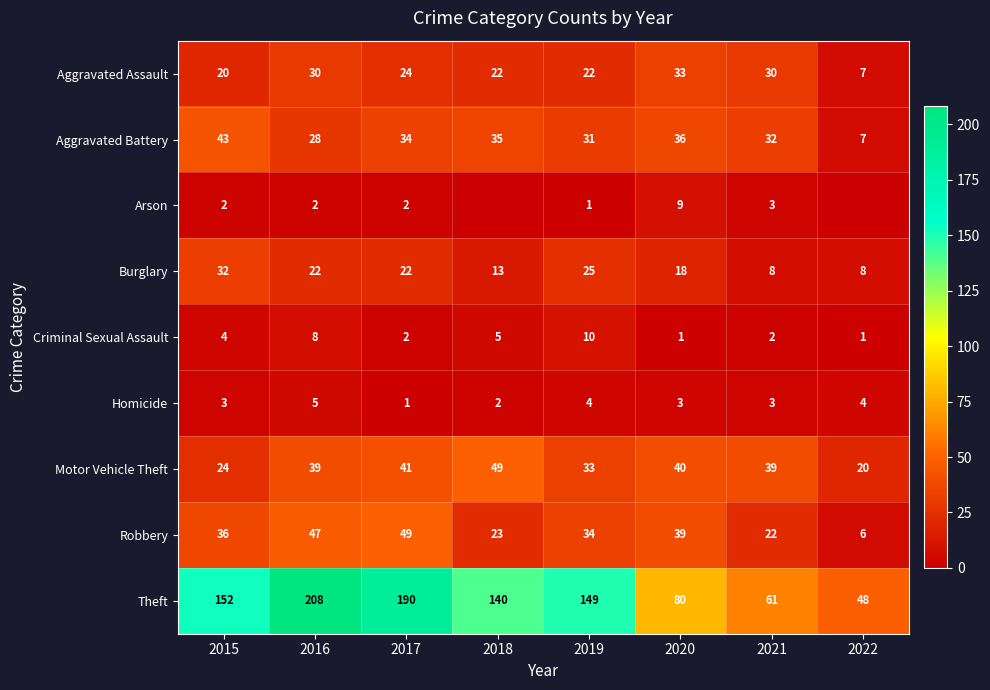

What is the difference between the Criminal Sexual Assault values at 2018 and 2016?

3